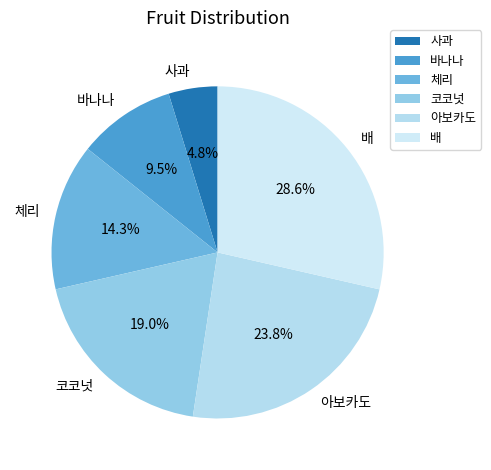

What is the ratio of the value at 아보카도 to the value at 체리?

1.7